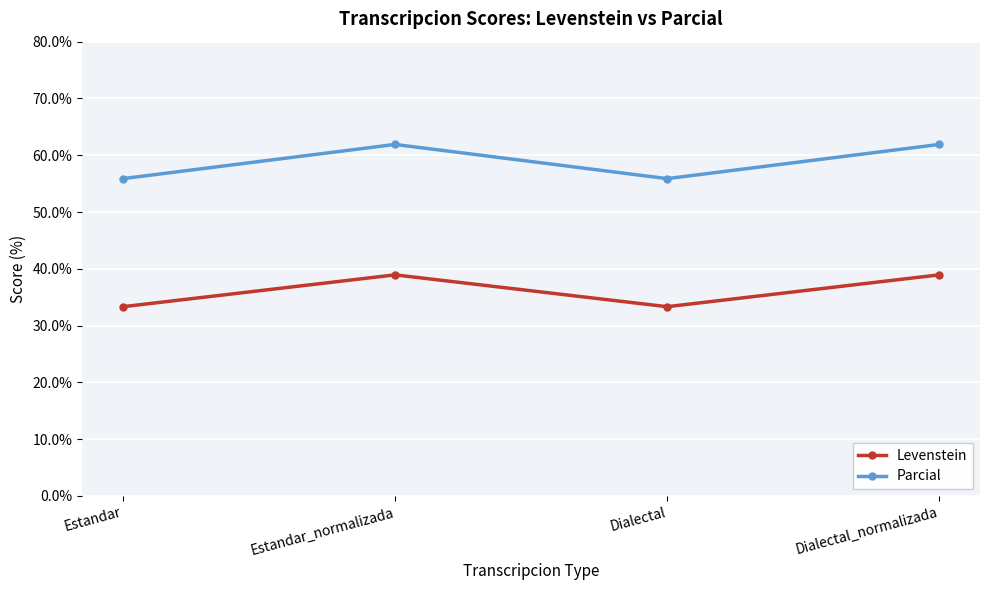

True or false: Levenstein and Parcial cross at least once.

False